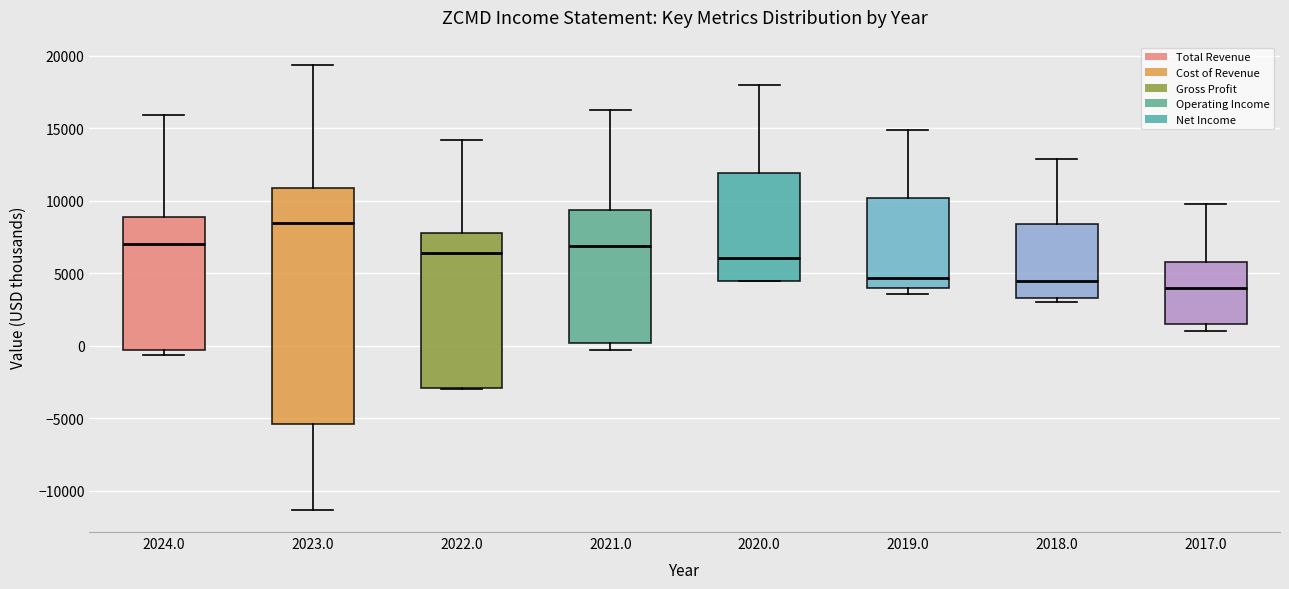

Which box has the highest median line?

2023.0